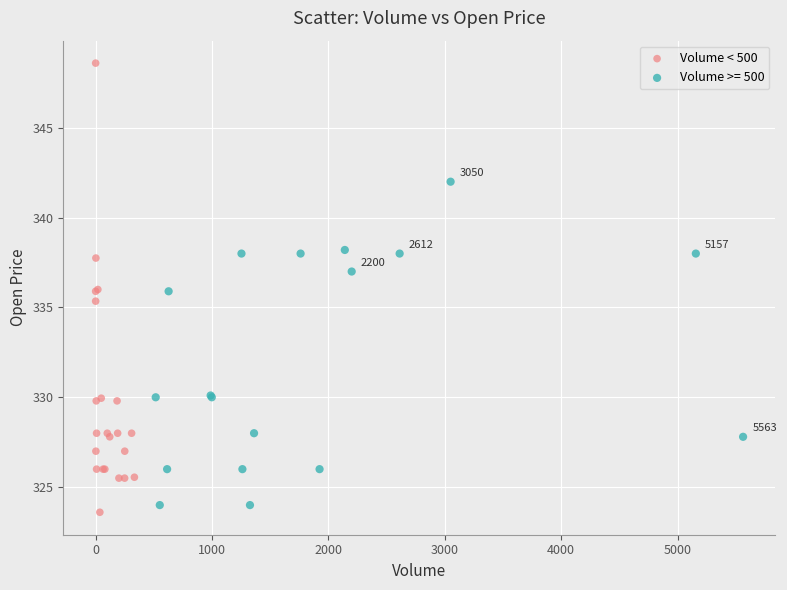

Which series has the widest spread of Y values?

Volume < 500